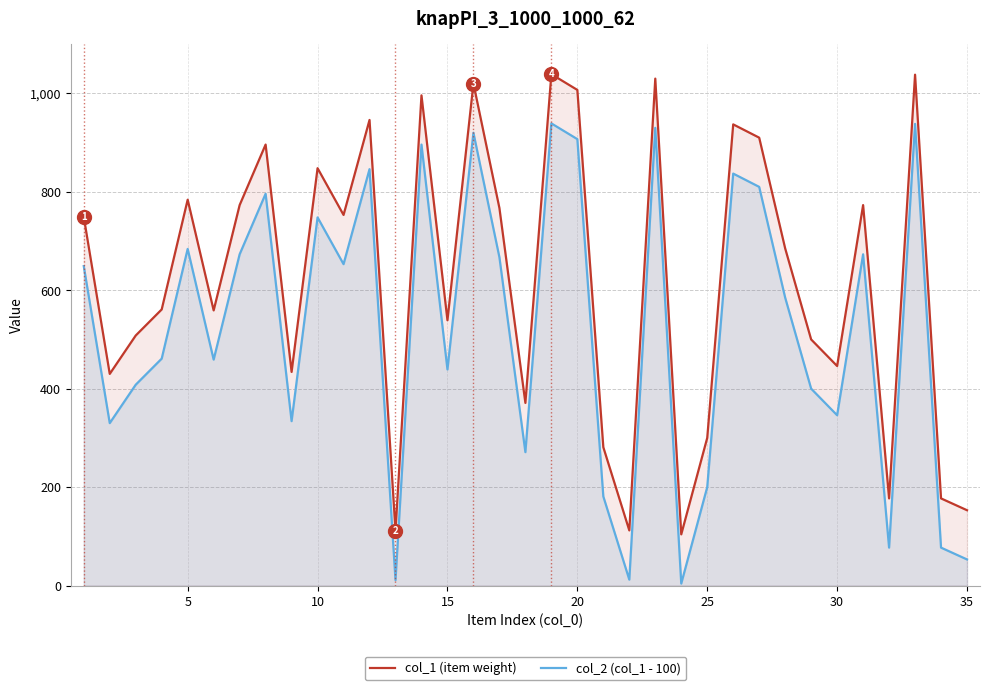

What is the average value of the col_1 (item weight) series?

620